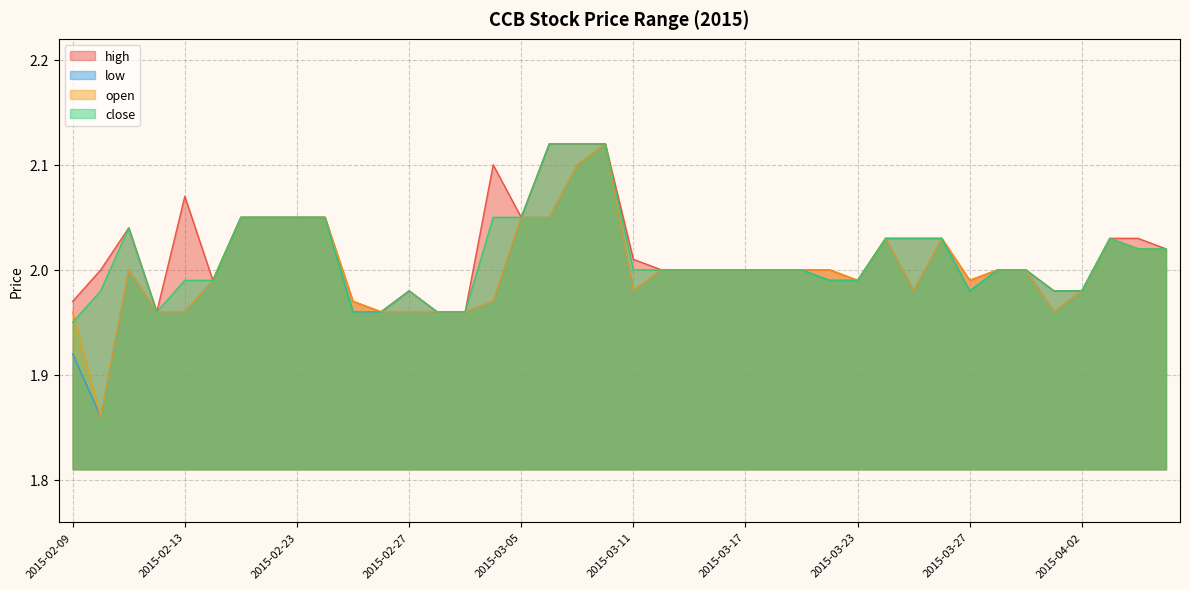

What is the difference between the maximum and minimum values in the close series?

0.2